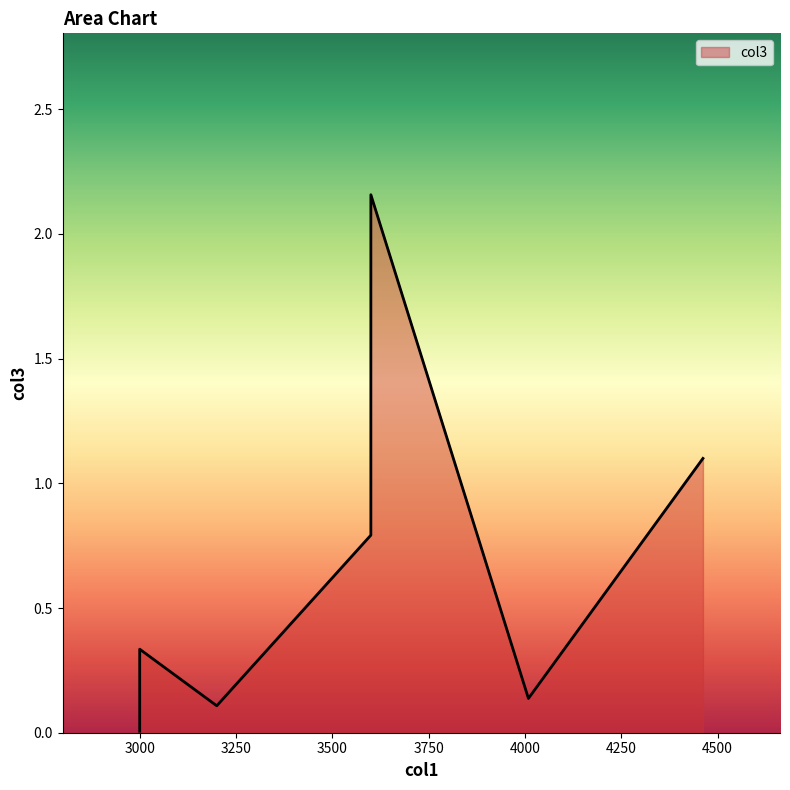

What is the difference between the maximum and second lowest values?

2.0